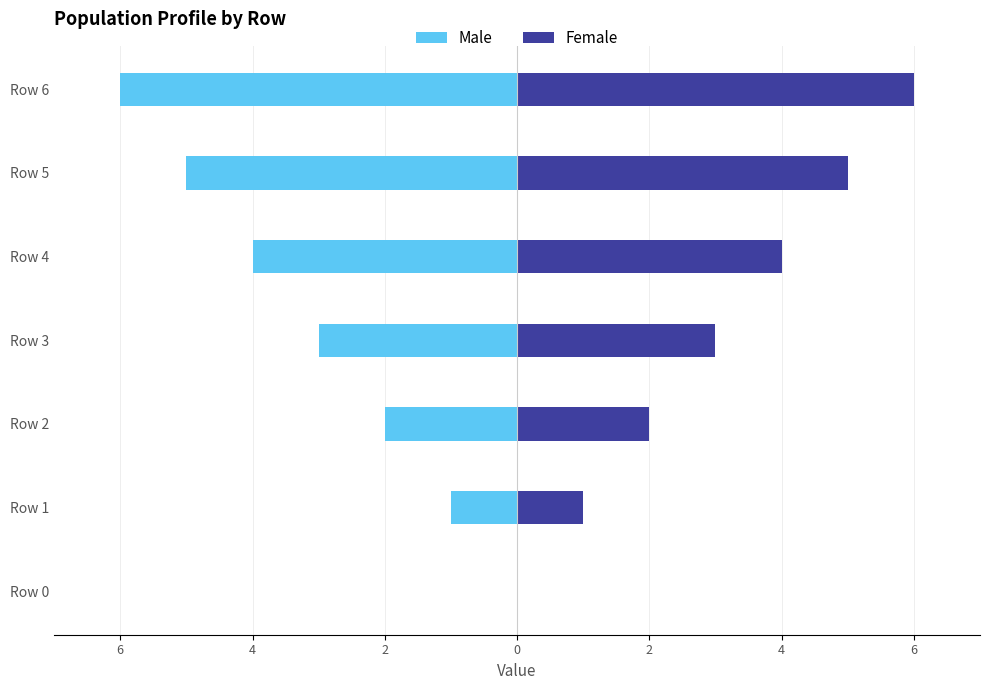

What is the difference between the second highest and minimum values in the Female series?

5